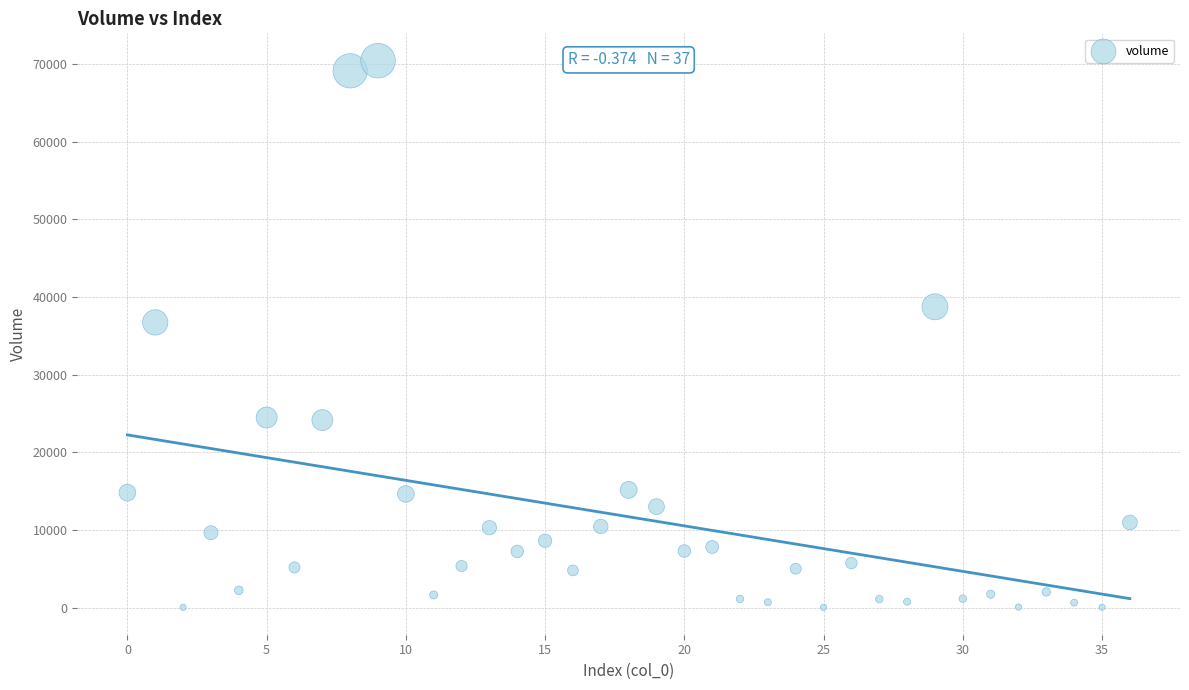

What is the range of Y values (max minus min)?

70424.5